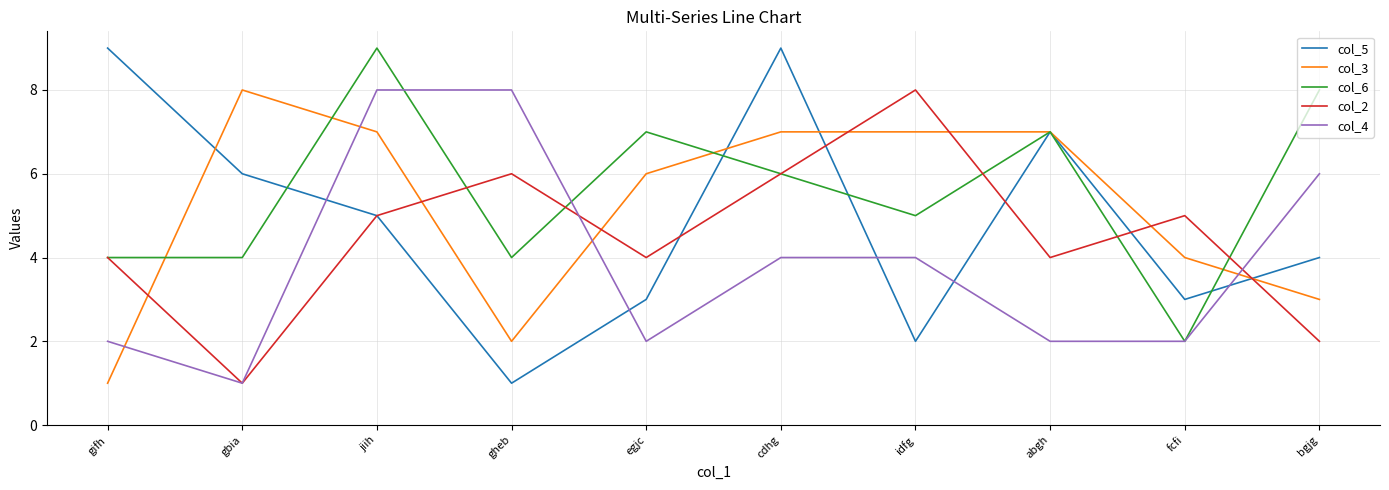

What are all the series names shown in the legend?

col_5, col_3, col_6, col_2, col_4